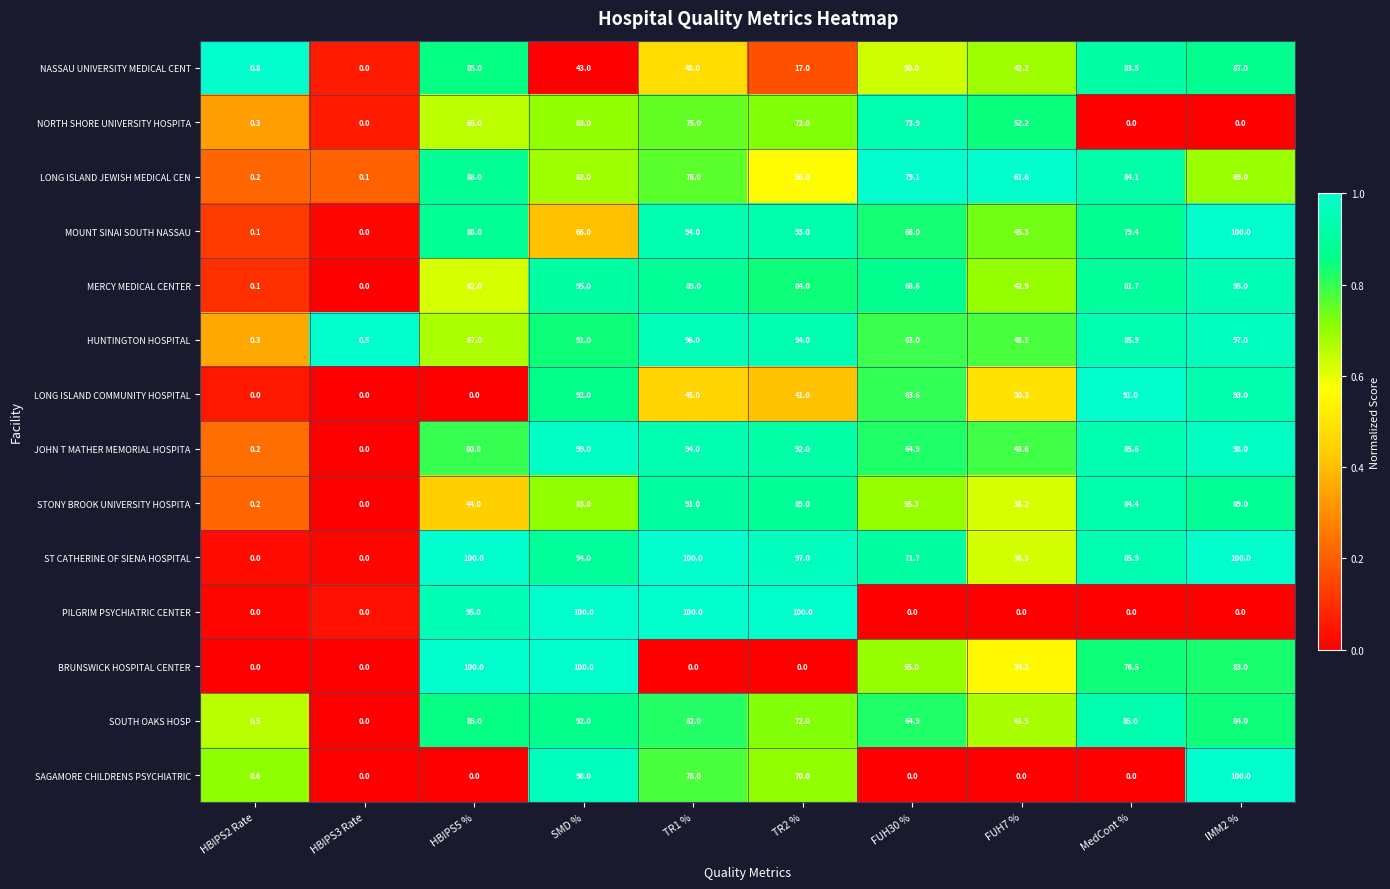

What is the total value across all series at HBIPS3 Rate?

0.6